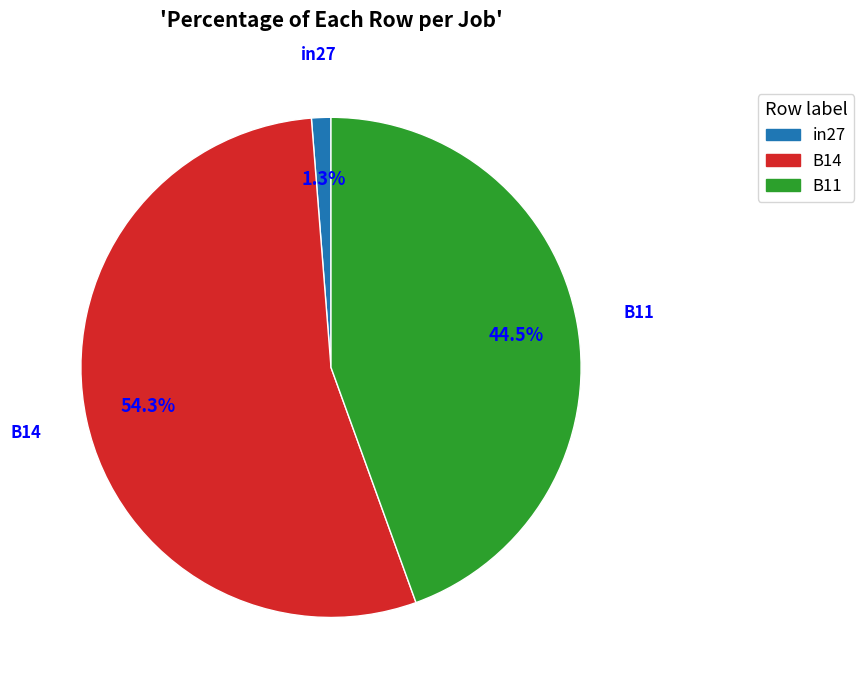

Which slice represents more than half of the pie?

B14